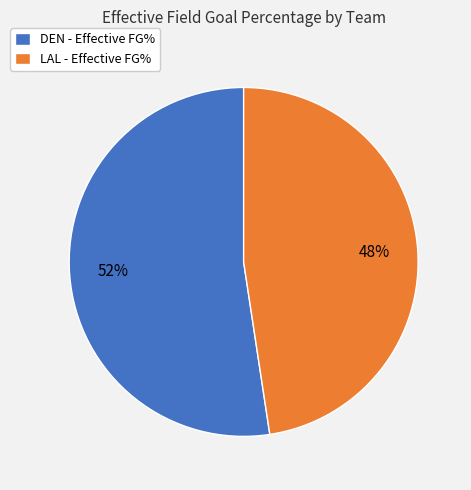

Which category has the smallest portion of the pie?

LAL